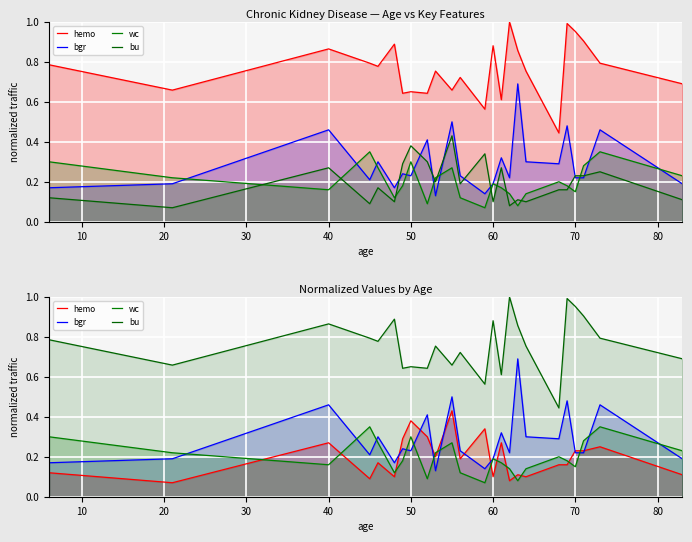

What is the total value across all series at 60?

1.4